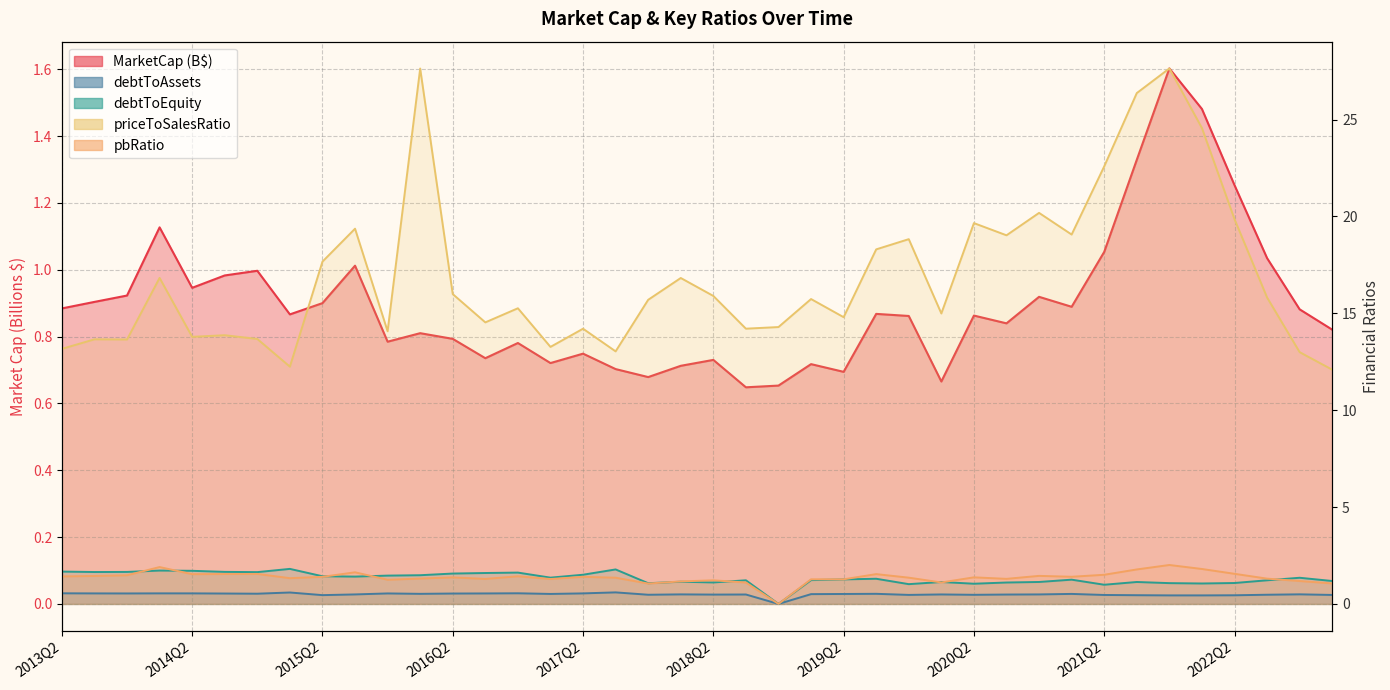

Does the chart display data point markers on the line(s)?

No